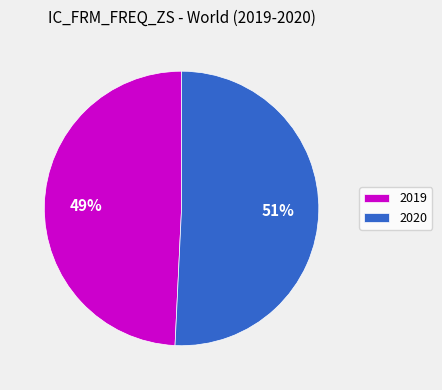

Which has a higher value, 2019 or 2020?

2020